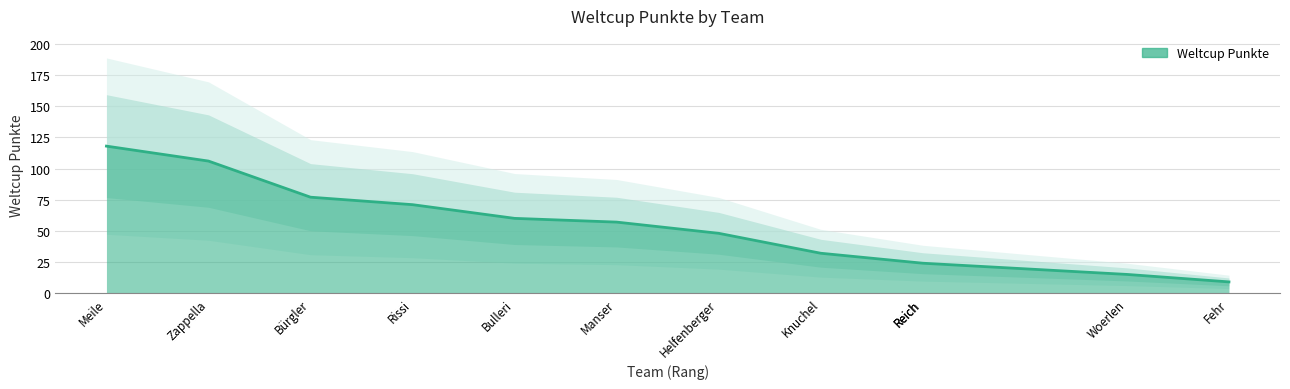

Where does the data first go above 57?

Meile